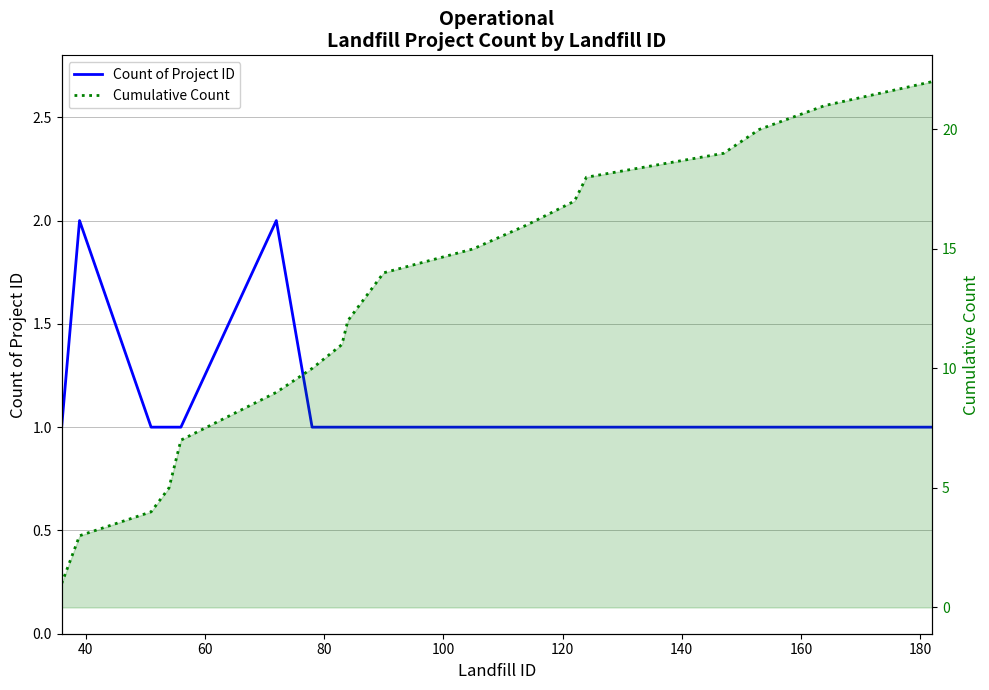

How many data points in Cumulative Count are less than 13?

10